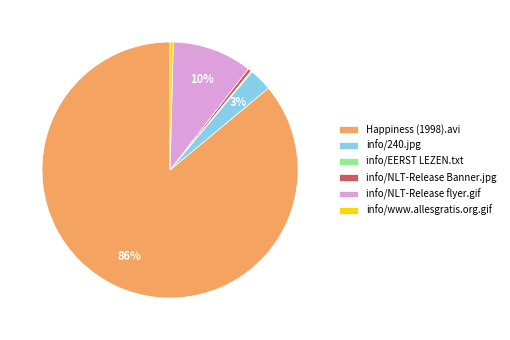

The info/NLT-Release flyer.gif slice represents 10% of the pie. True or false?

True